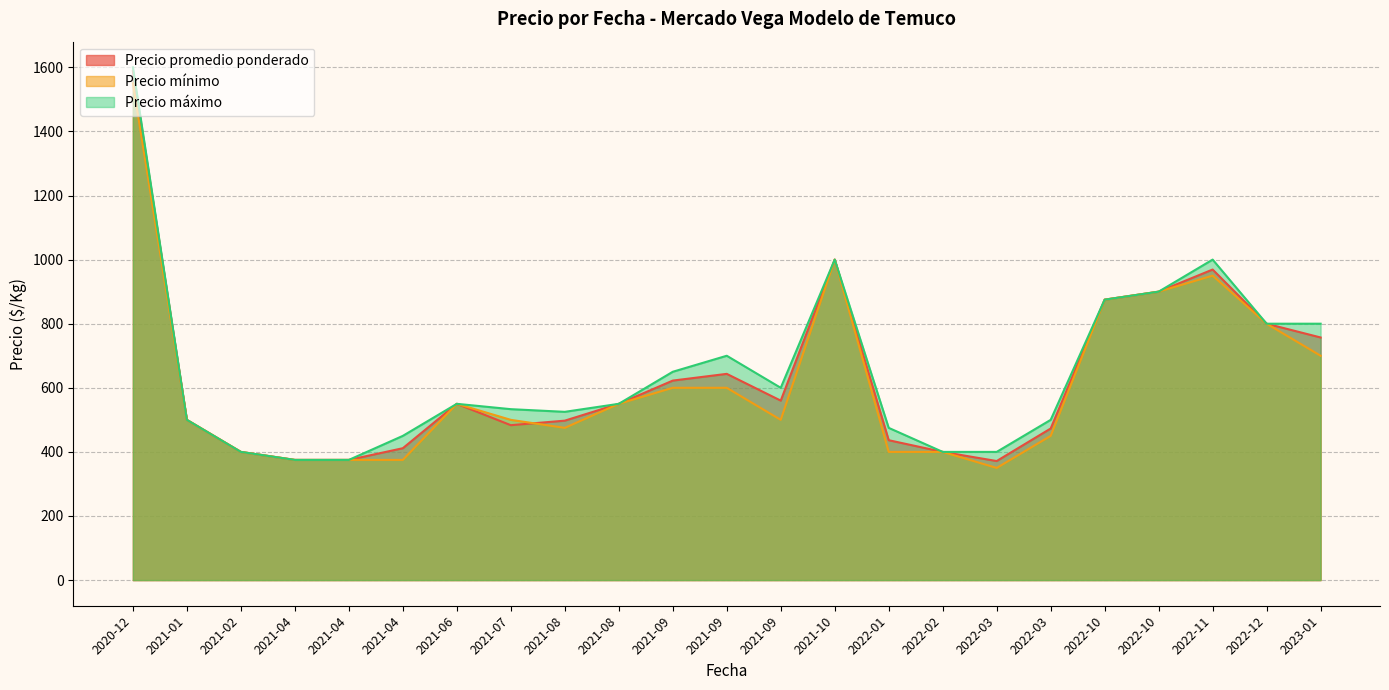

At which category is the sum across all series the highest?

2020-12-04